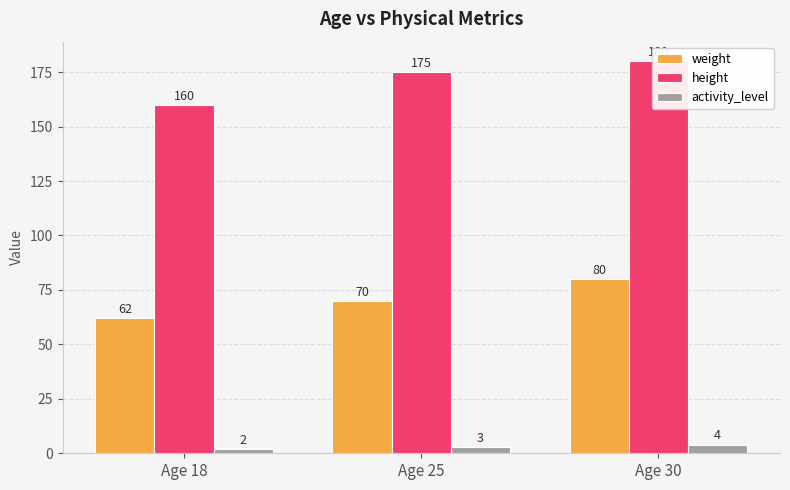

Between Age 25 and Age 30, which series saw the biggest shift?

weight